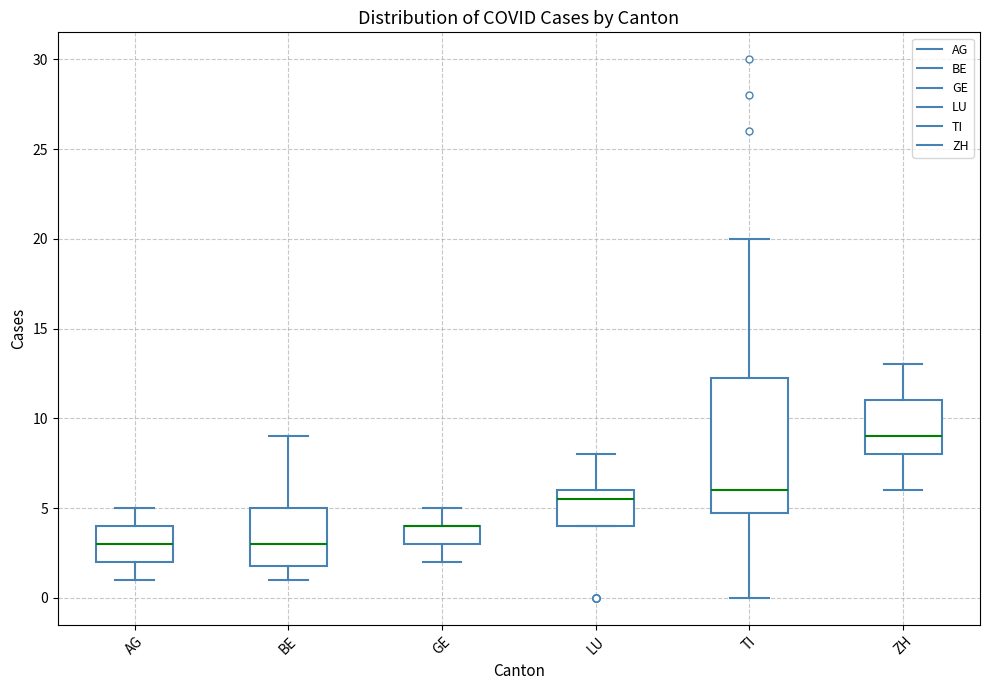

Comparing the boxes themselves (not the whiskers), which one is the tallest?

TI